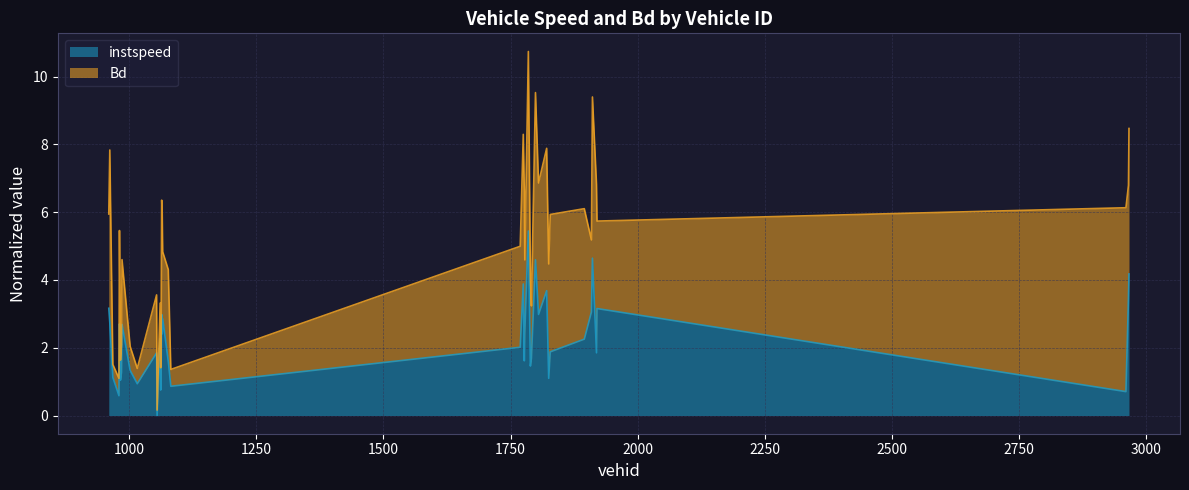

The value at 1785.0 is 5.4. True or false?

True